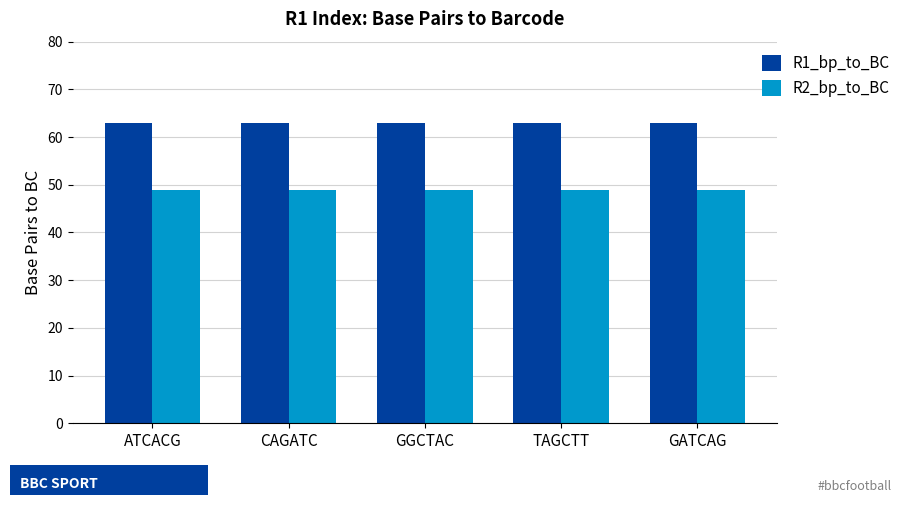

Is the value of R1_bp_to_BC at GGCTAC greater than the value of R2_bp_to_BC at GGCTAC?

Yes